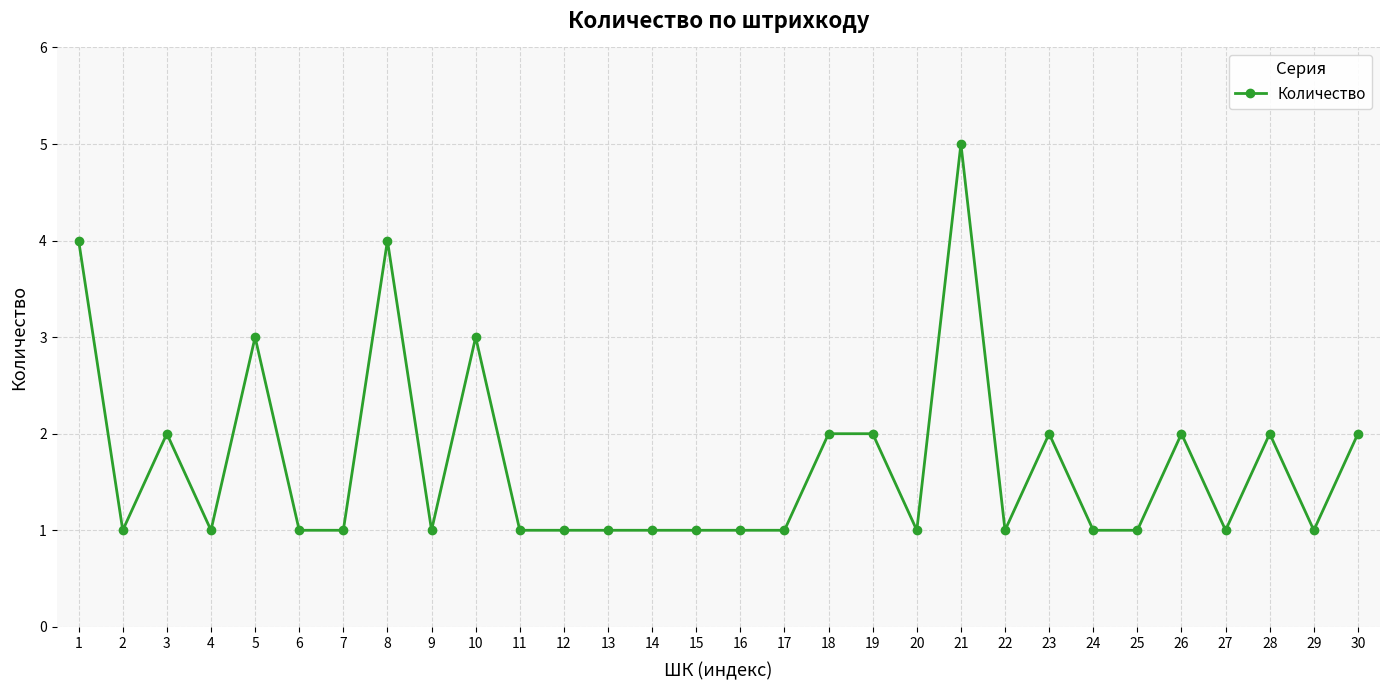

Reading left to right, extract all data points from this chart.

1=4	2=1	3=2	4=1	5=3	6=1	7=1	8=4	9=1	10=3	11=1	12=1	13=1	14=1	15=1	16=1	17=1	18=2	19=2	20=1	21=5	22=1	23=2	24=1	25=1	26=2	27=1	28=2	29=1	30=2